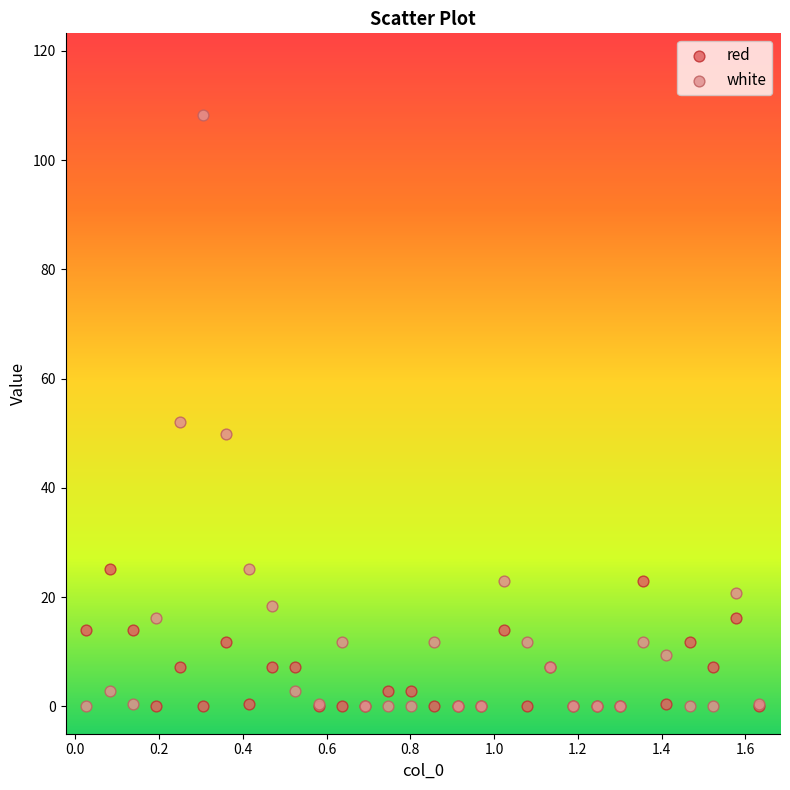

Across all series, what Y value is closest to 54?

52.1